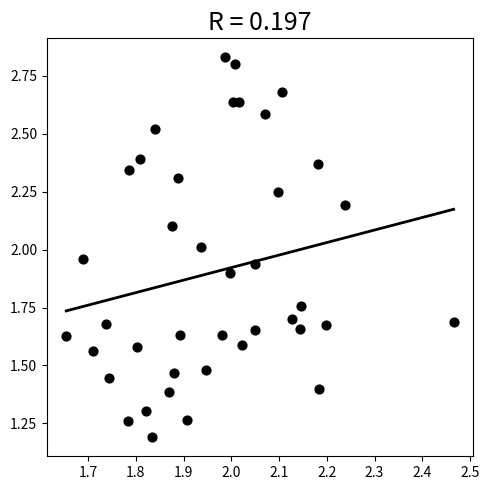

What is the range of X values (max minus min)?

0.8